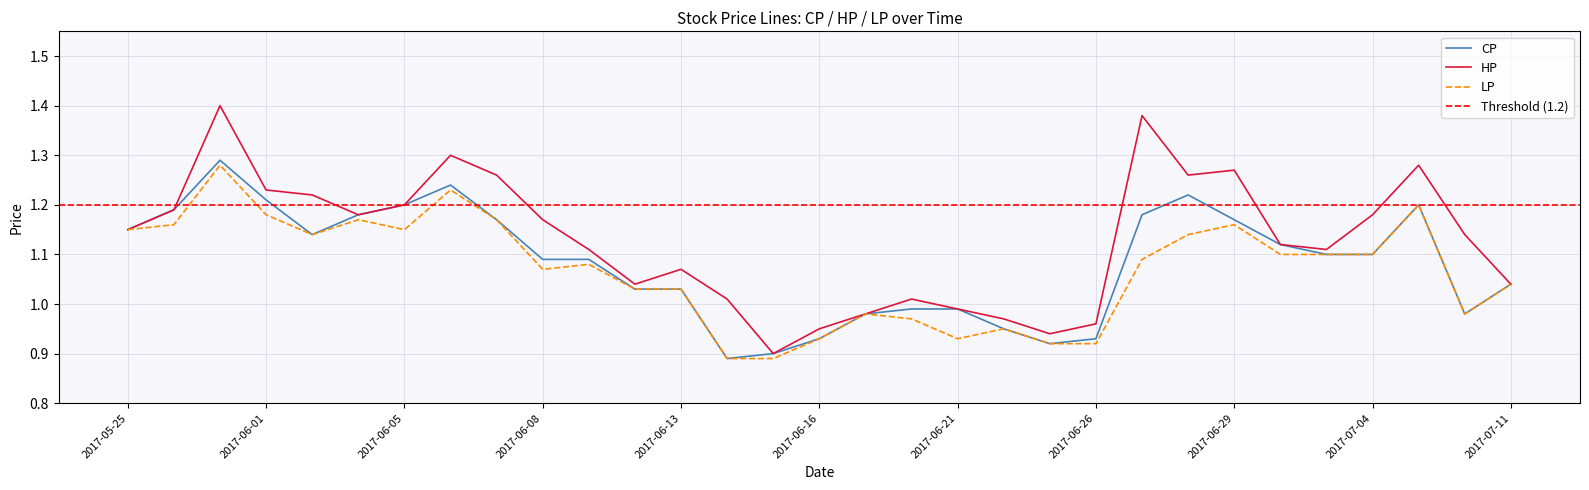

The value of CP at 2017-06-29 is 1.6. True or false?

False